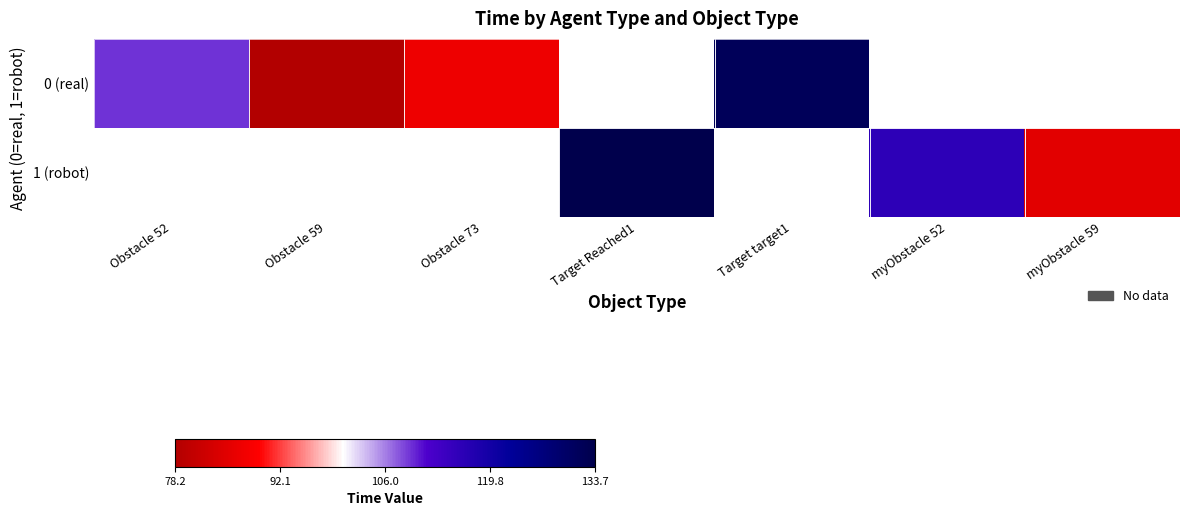

Which series changed the most between Obstacle 52 and Obstacle 73?

0 (real)